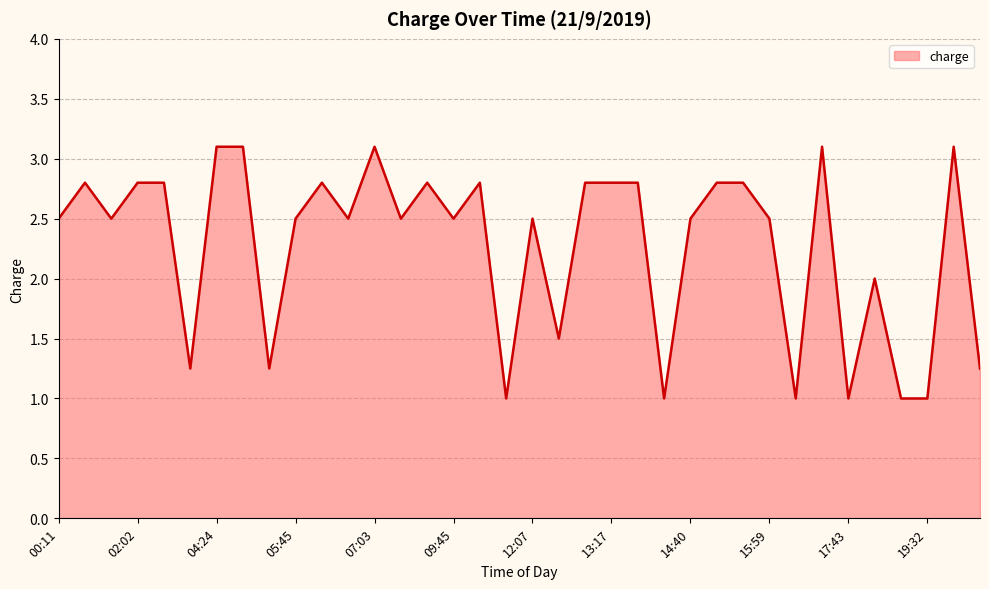

Does the chart display data point markers on the line(s)?

No